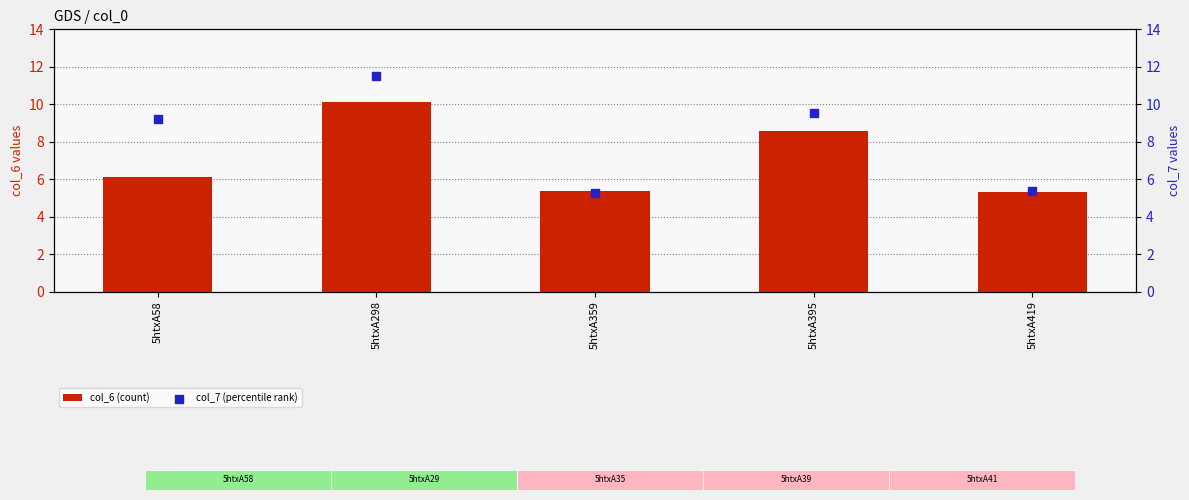

What are all the series names shown in the legend?

col_6 (count), col_7 (percentile rank)